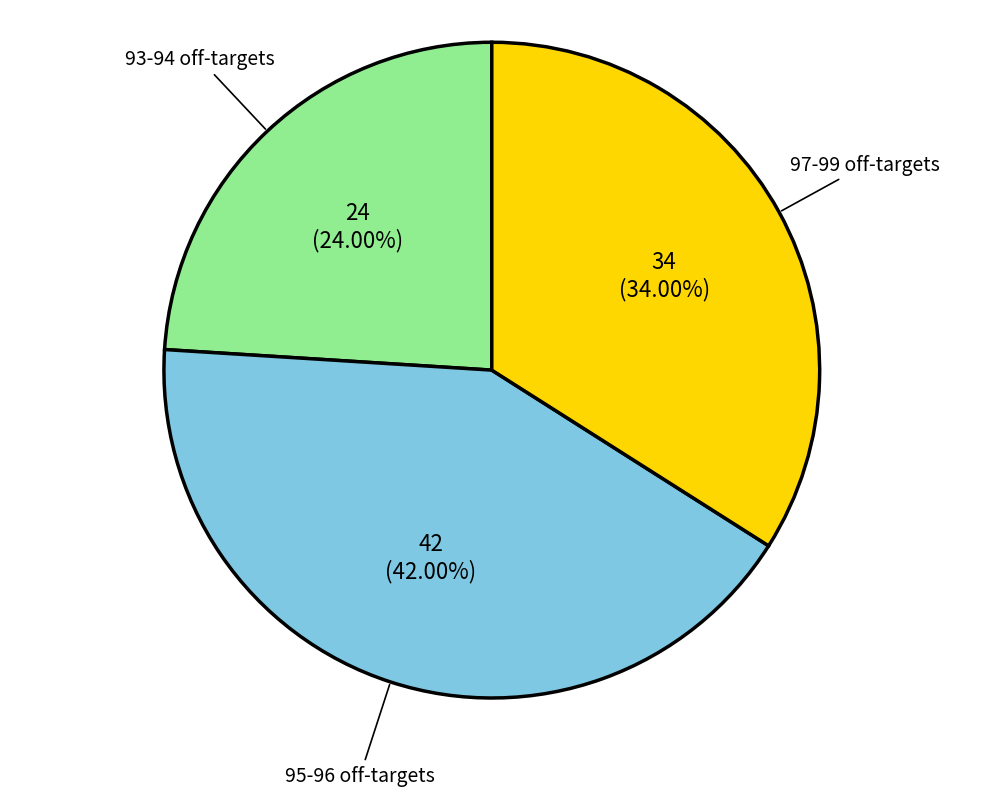

How many segments does this pie chart have?

3